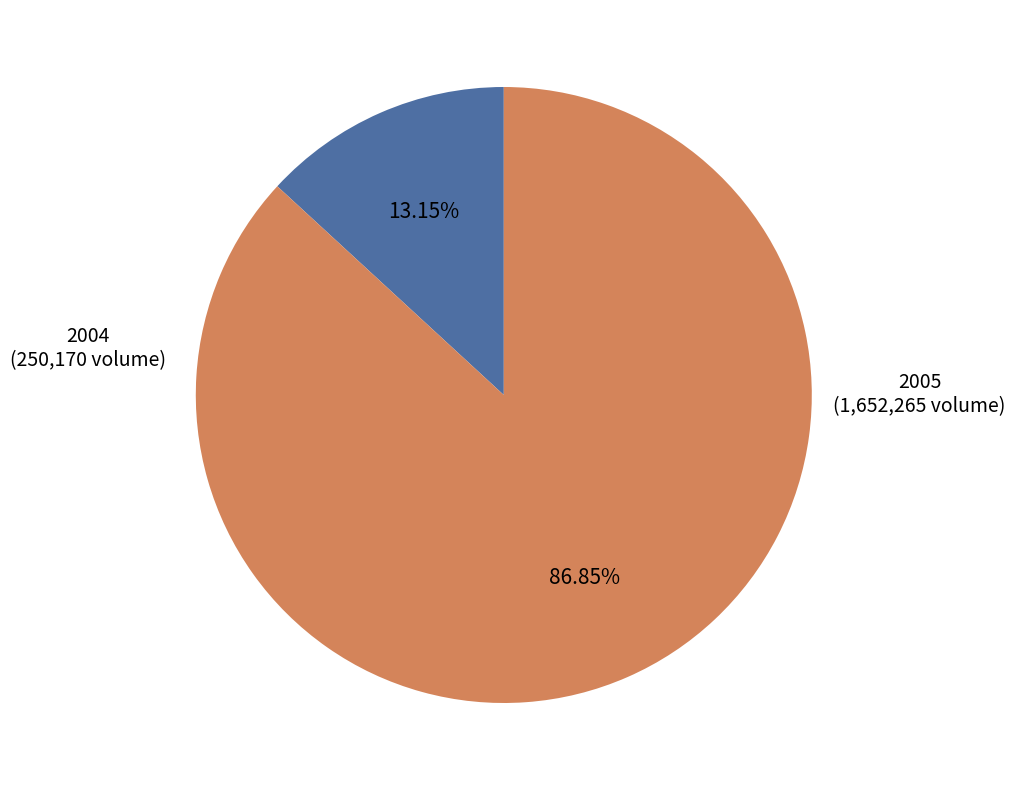

How many slices are in this pie chart?

2